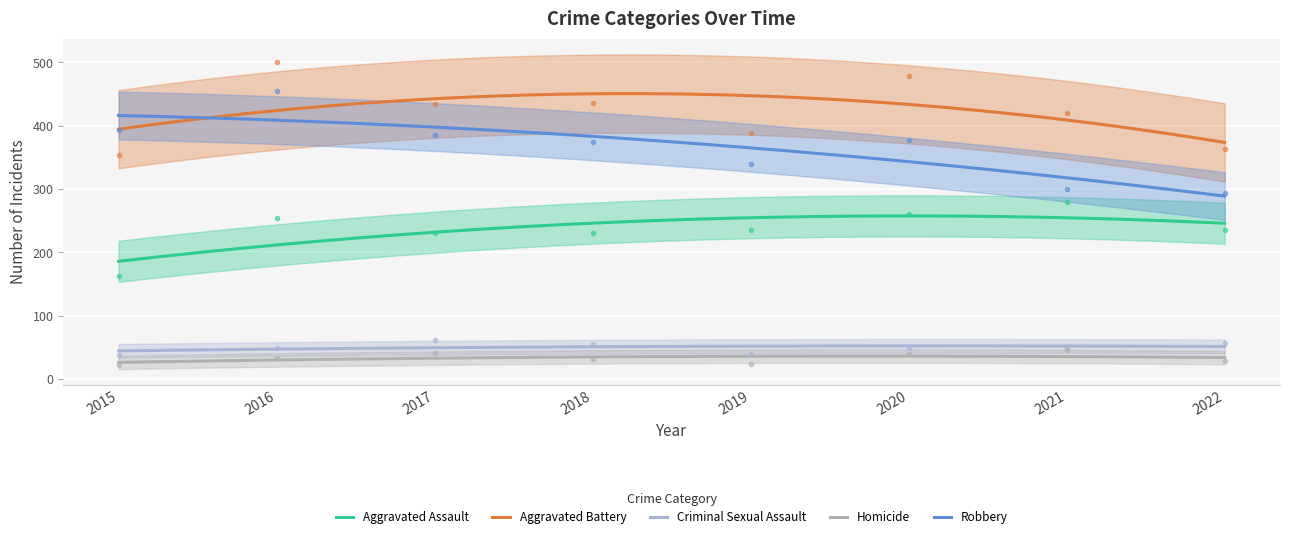

How many lines are shown in the chart?

5